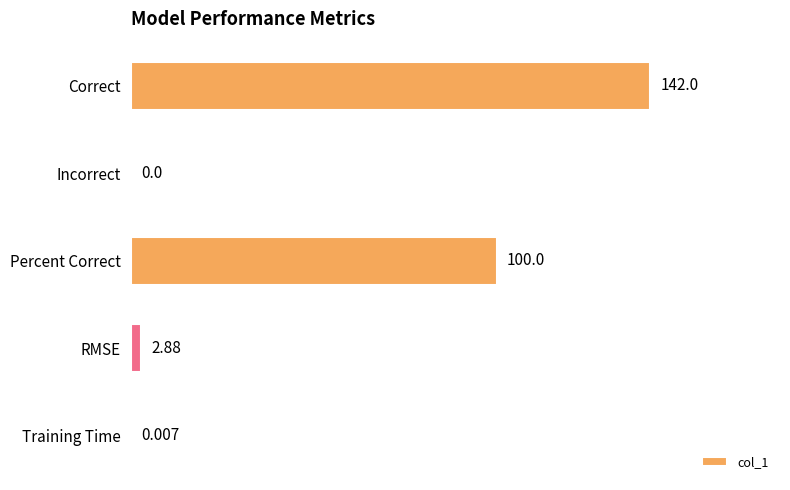

What is the sum of all values?

244.9